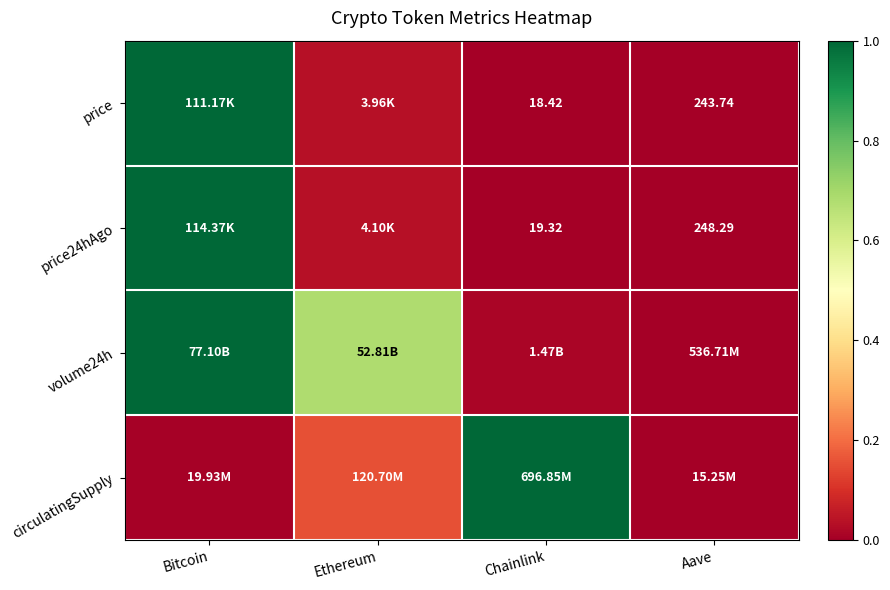

Which series has the widest spread of values?

price